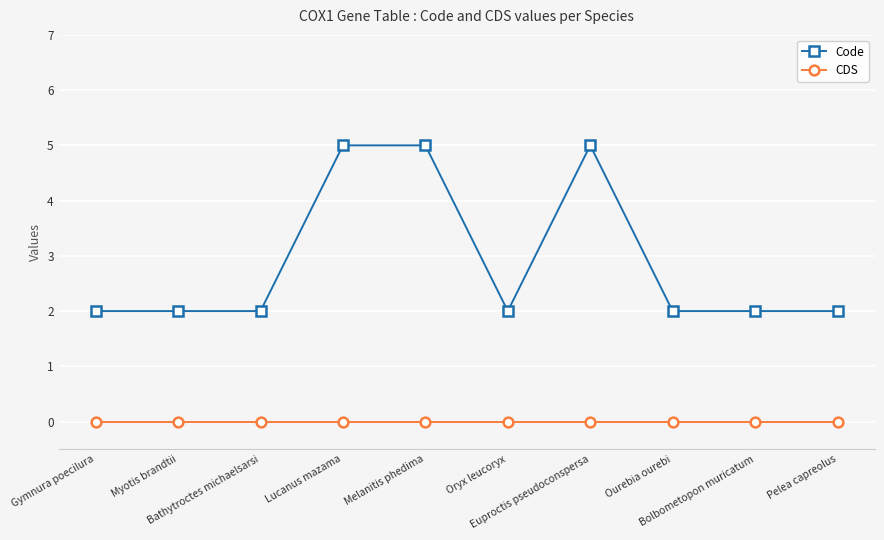

Which series has the widest spread of values?

Code